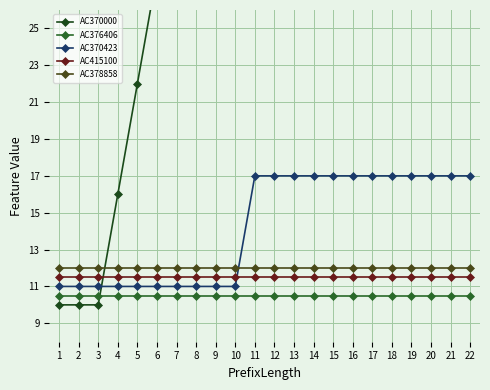

Which category has the lowest value across all series?

1